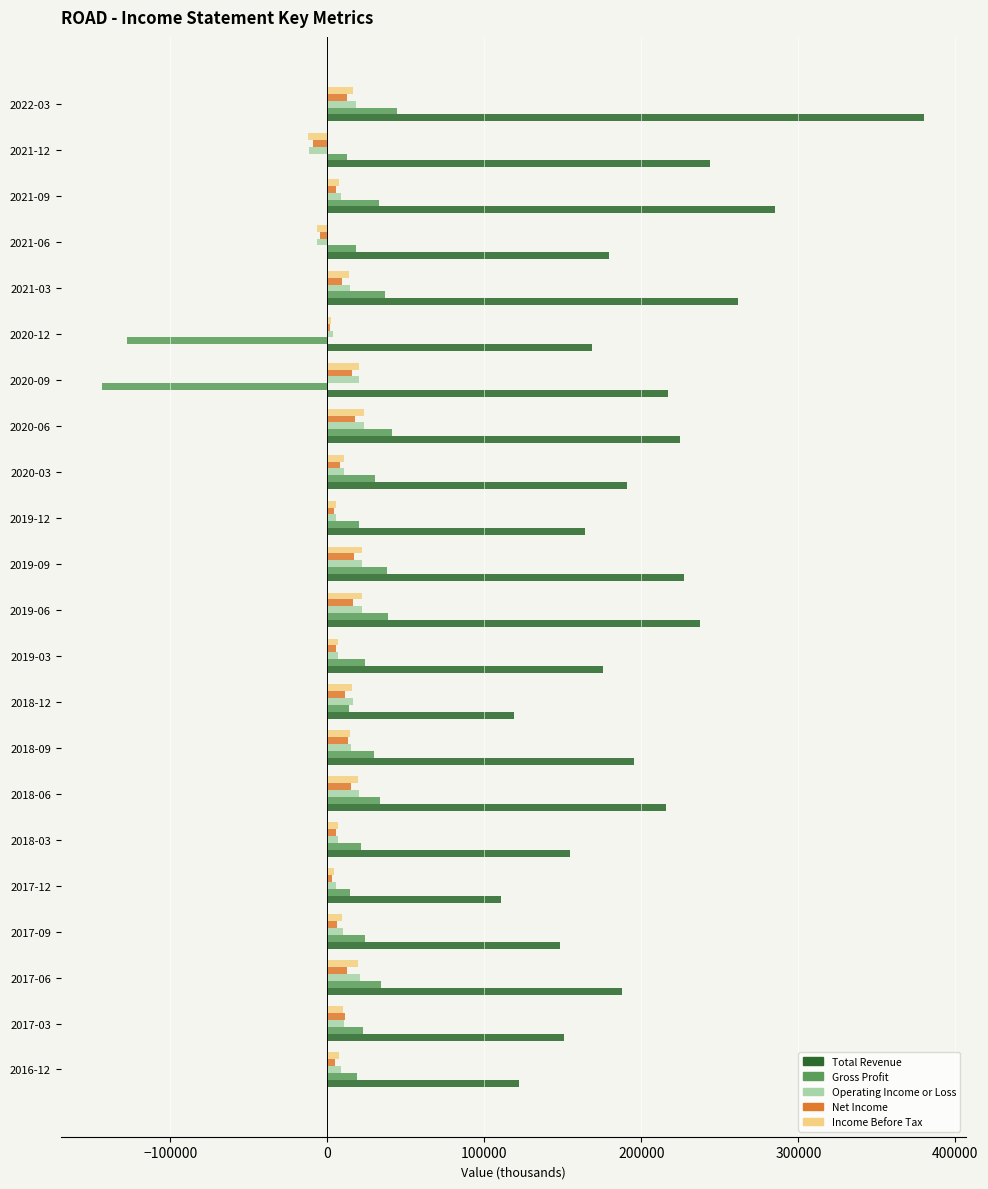

The value of Net Income at 2020-06 is 17600. True or false?

True